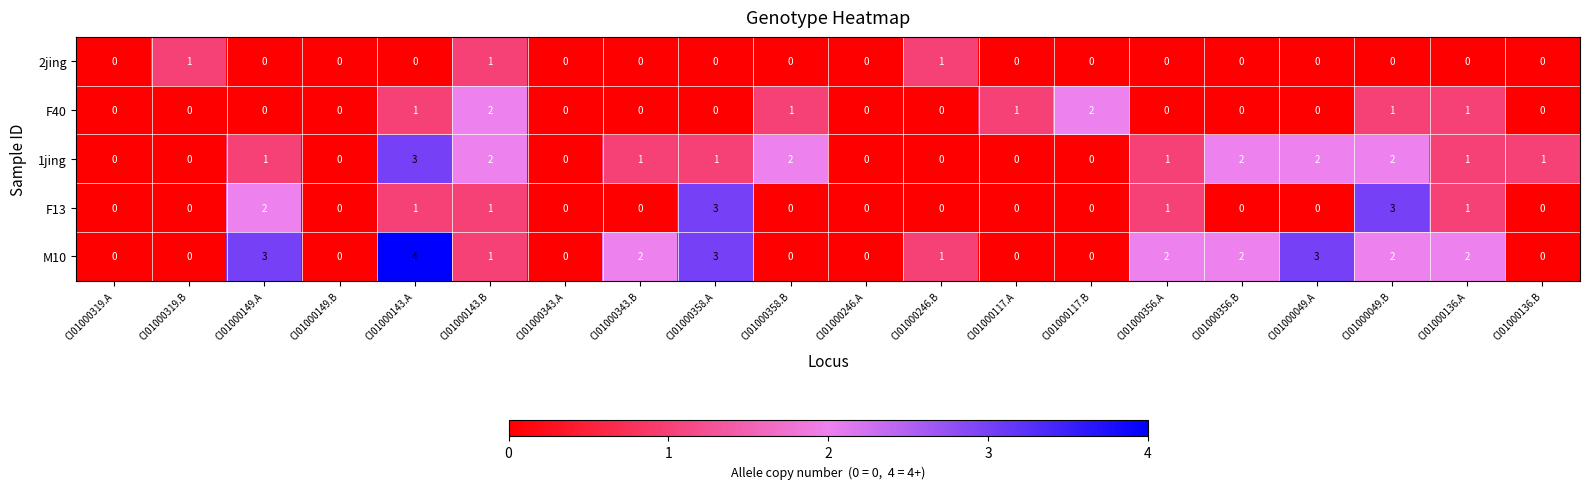

Which series has the largest range (max minus min)?

M10